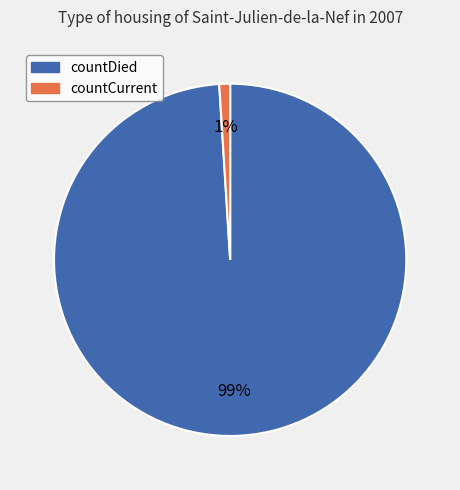

The countCurrent slice represents 13% of the pie. True or false?

False